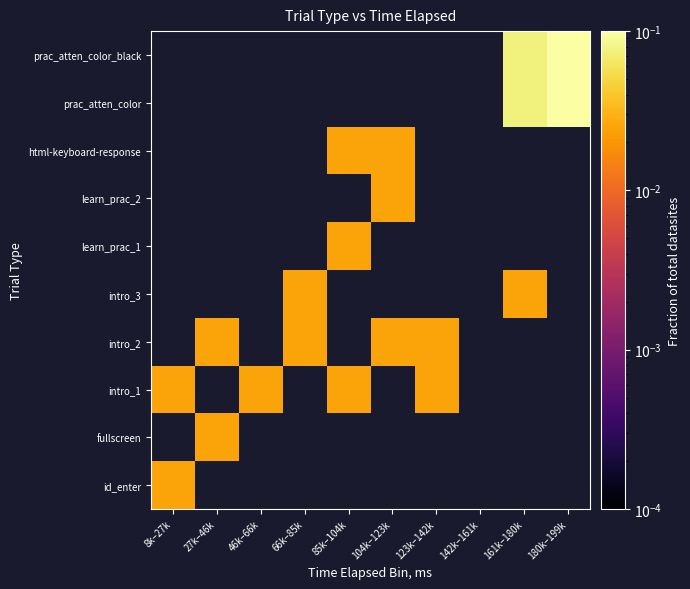

How many series are shown in this chart?

10